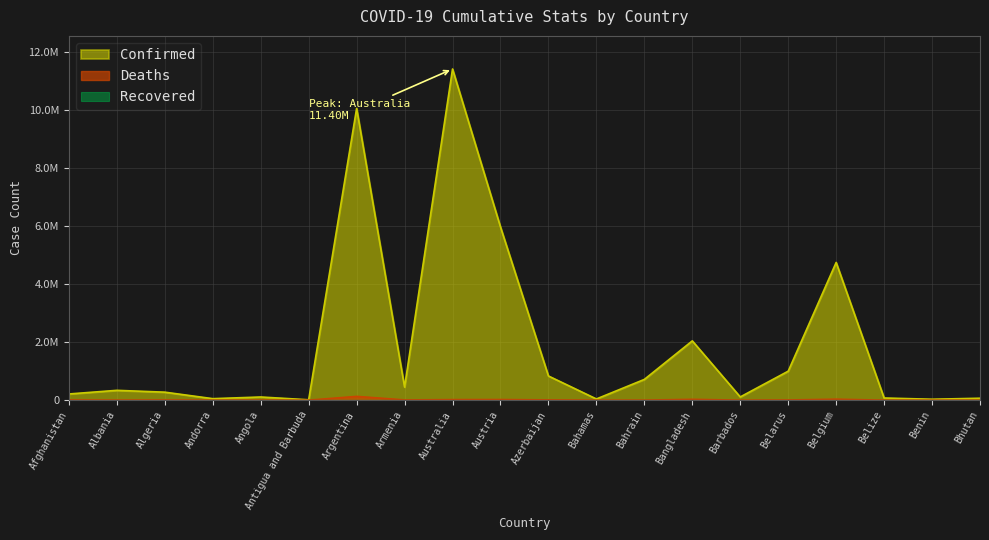

What is the label of the 14th point from the left?

Bangladesh